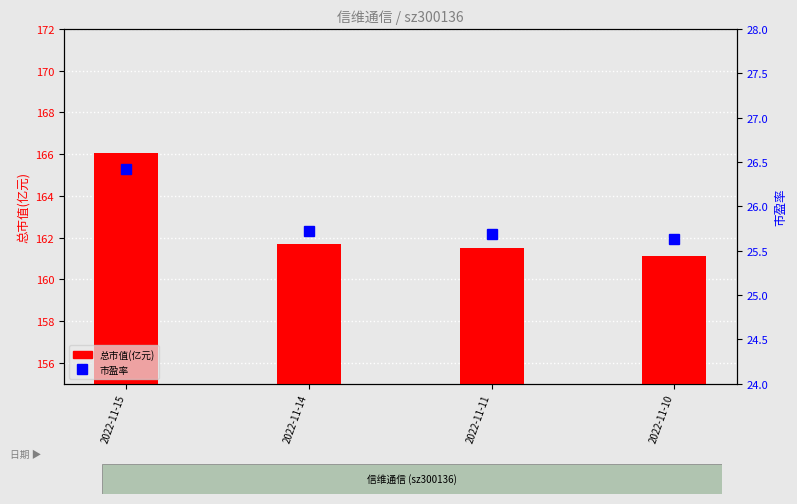

What is the value of the 总市值(亿元) bar at the 3rd from the left?

161.5